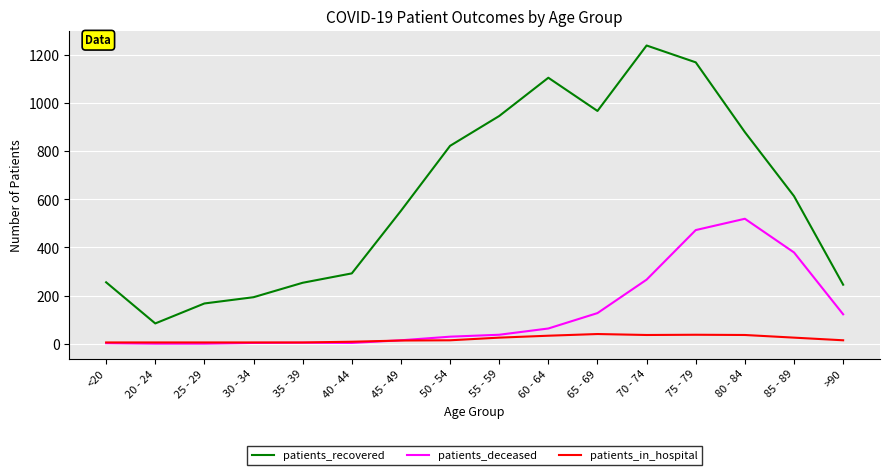

Does the chart have visible grid lines?

Yes